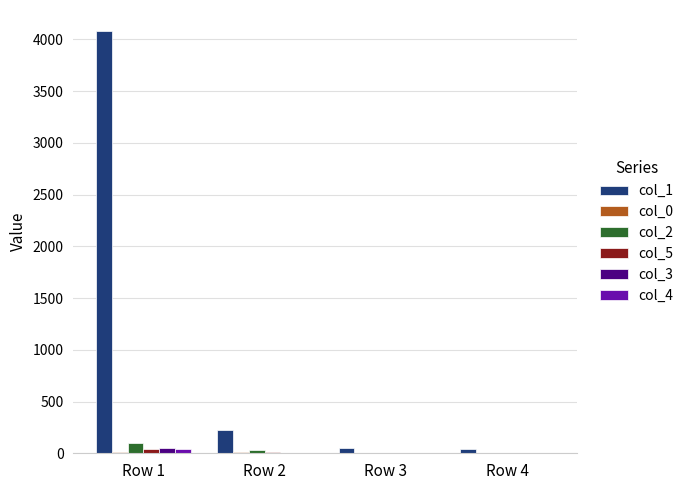

Which series changed the most between Row 1 and Row 2?

col_1